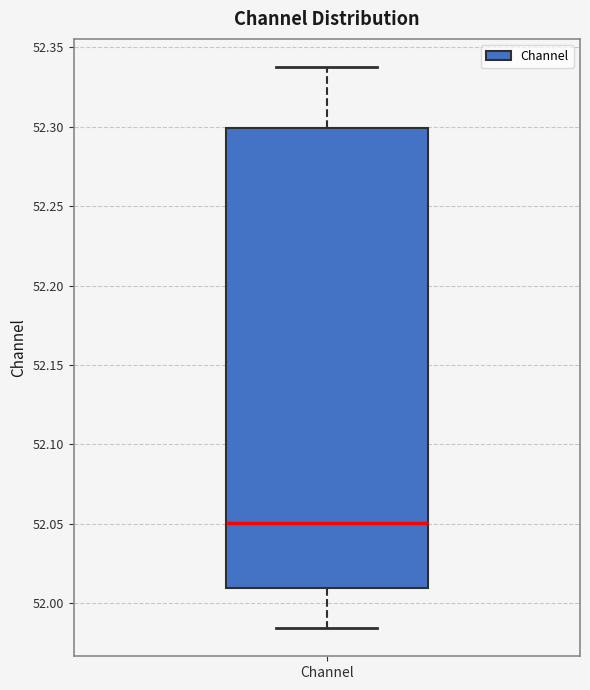

Read this box plot against the y-axis: the position of the median line, the range covered by the box, and the ends of both whiskers. The values are not printed on the chart, so give them approximately, as read against the axis.

median 52.050, box 52.010 to 52.300, whiskers 51.985 to 52.340